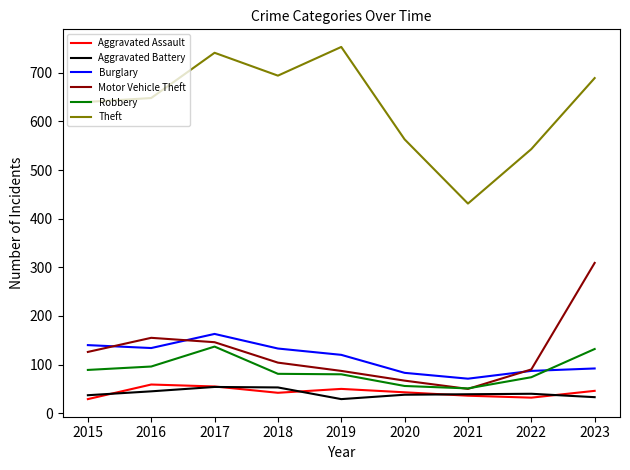

True or false: Burglary and Aggravated Battery cross at least once.

False